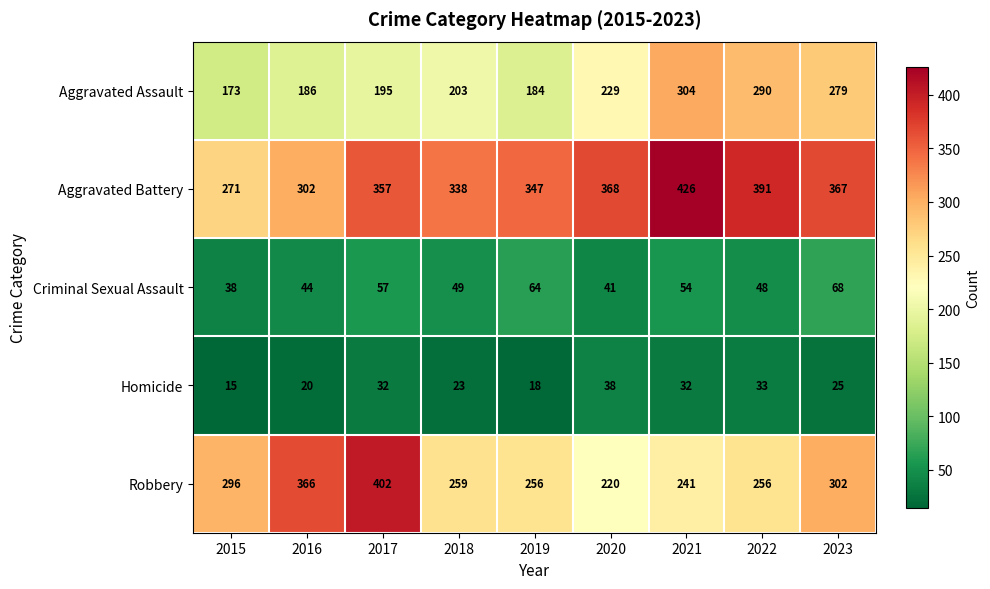

Is it true that Aggravated Assault equals 195 at 2017?

True